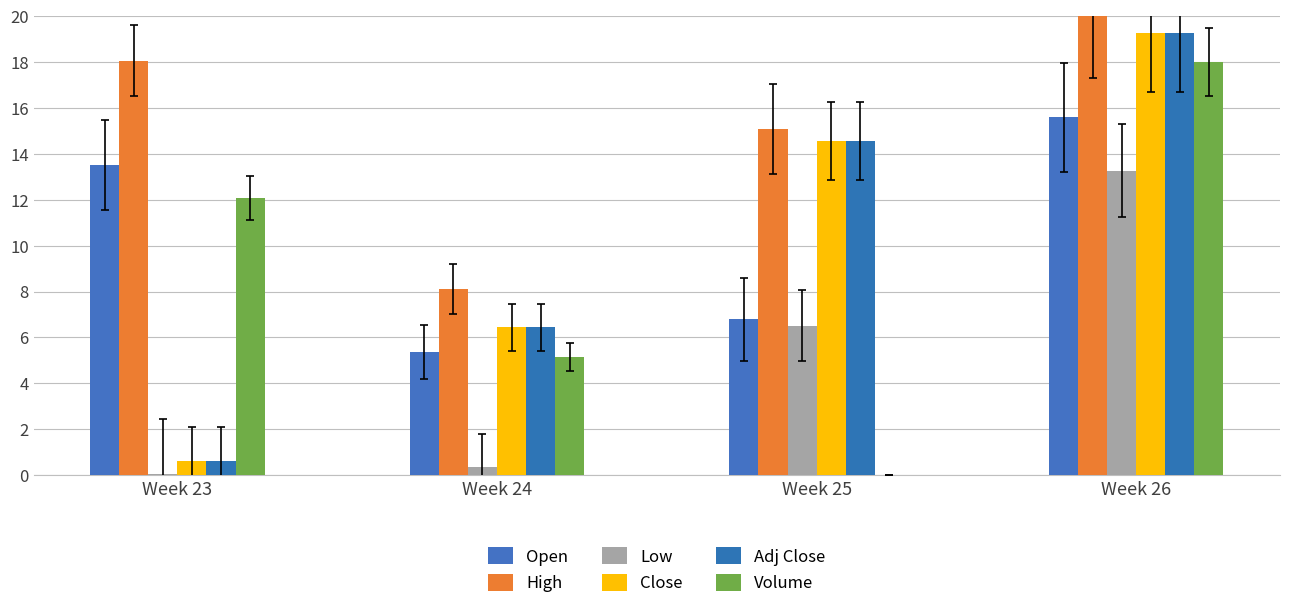

At which label is Close closest to 9?

Week 24